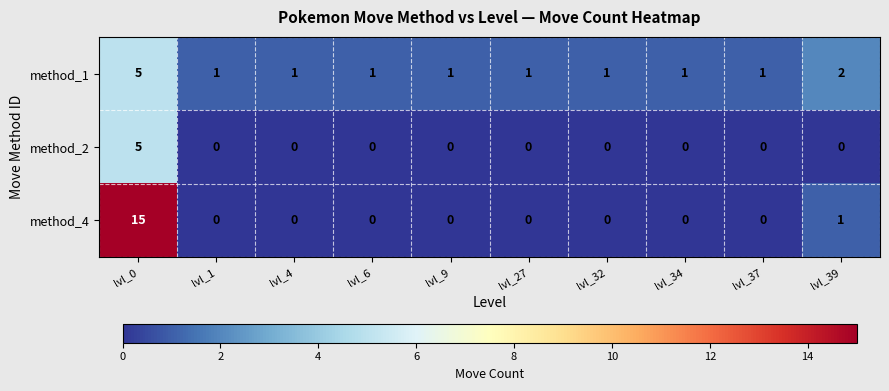

Which series has the largest range (max minus min)?

method_4